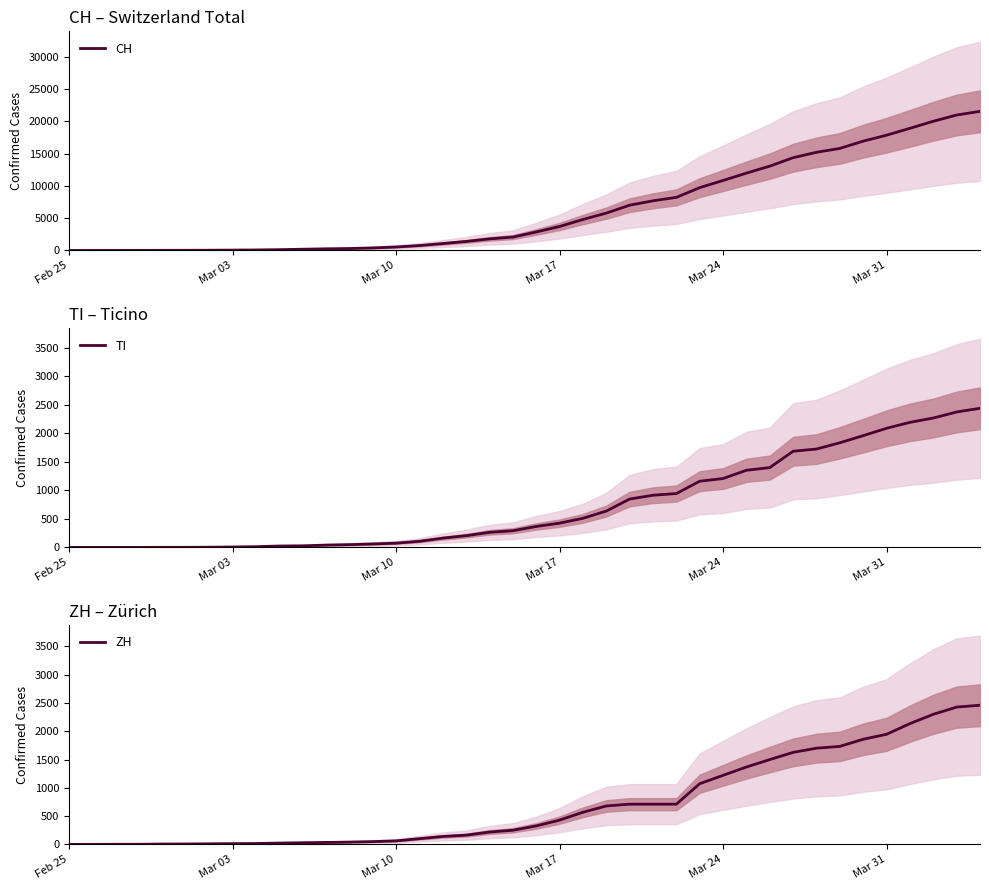

How many lines are shown in the chart?

3